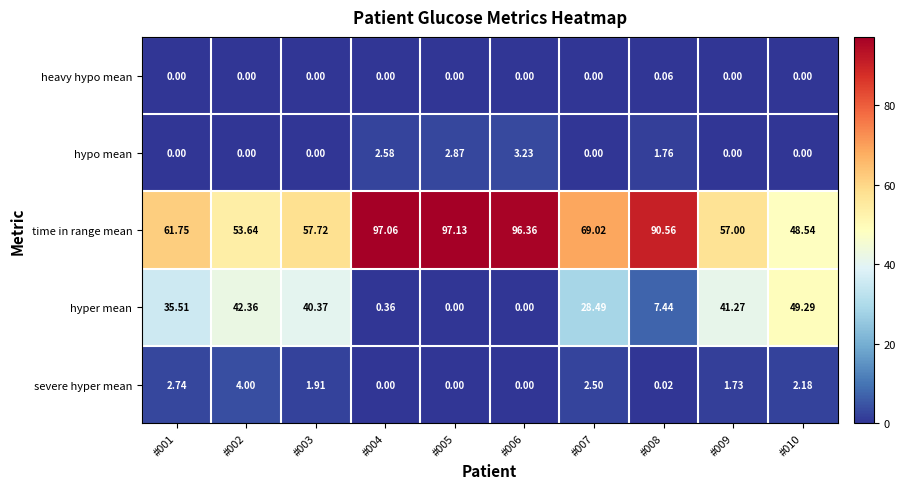

Rank the series by their maximum value, from lowest to highest.

heavy hypo mean, hypo mean, severe hyper mean, hyper mean, time in range mean